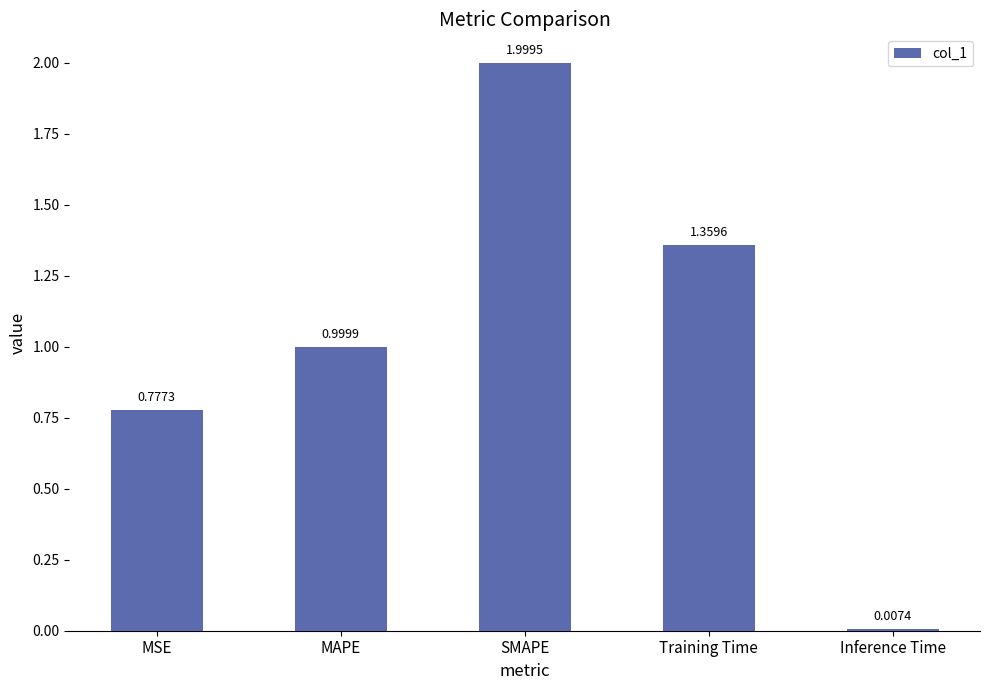

What is the difference between the values at Inference Time and MAPE?

1.0